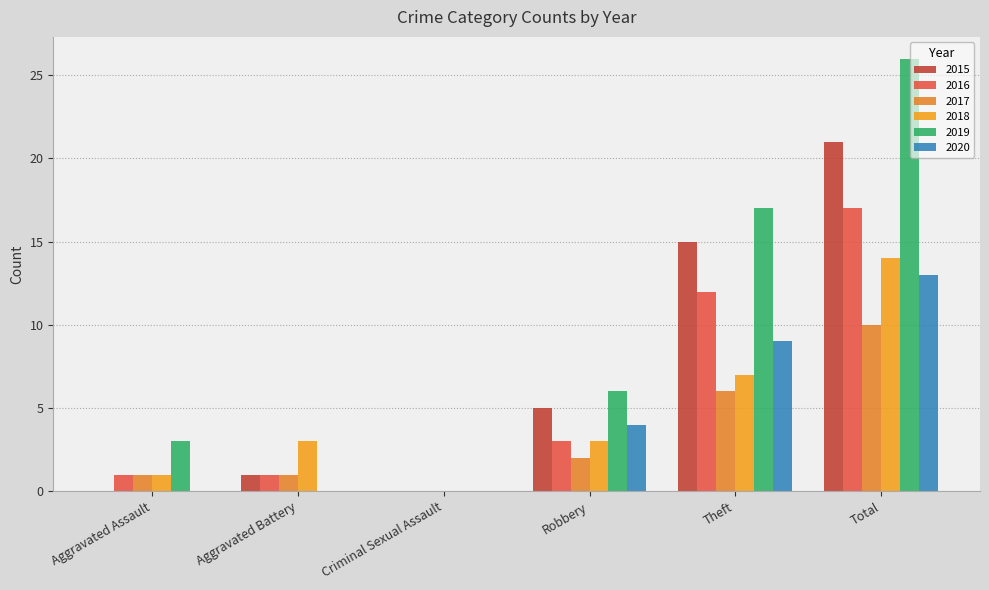

What is the total value across all series at Theft?

66